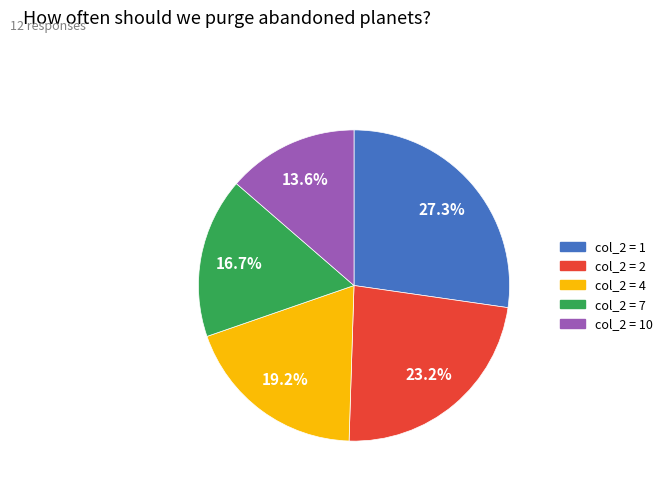

Does any single category account for the majority?

No